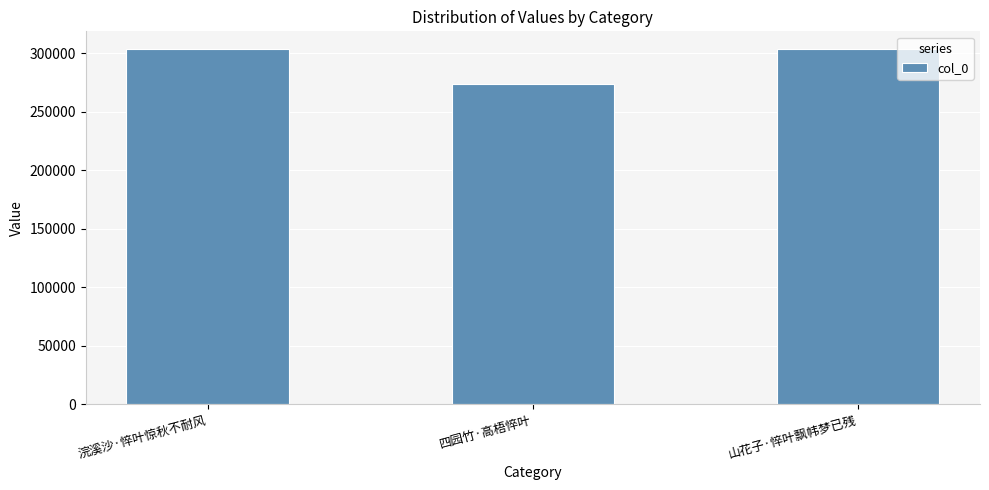

How many data points does each series have?

3